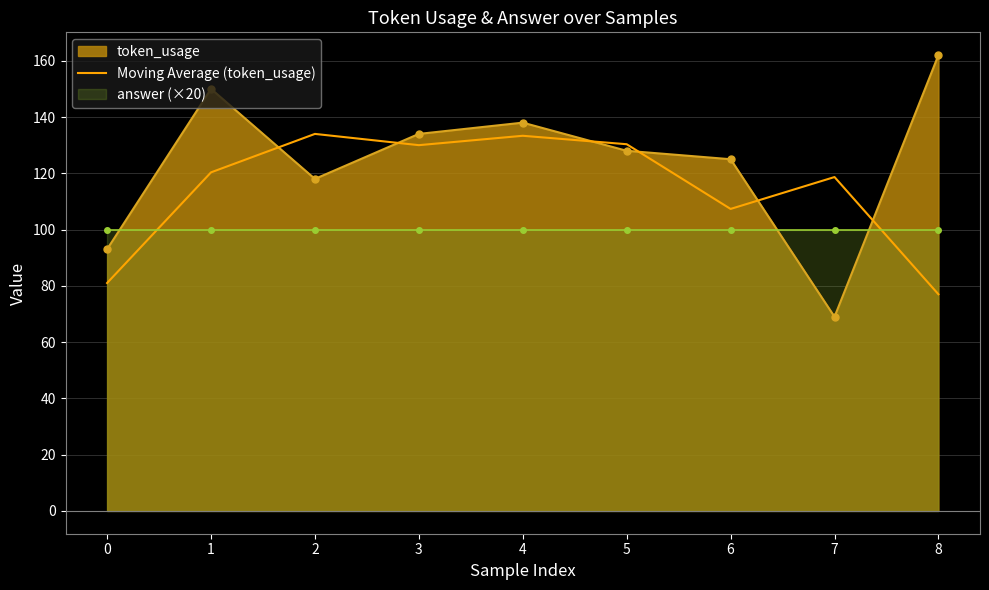

How many interior local peaks (higher than both neighbors) does the data have?

3